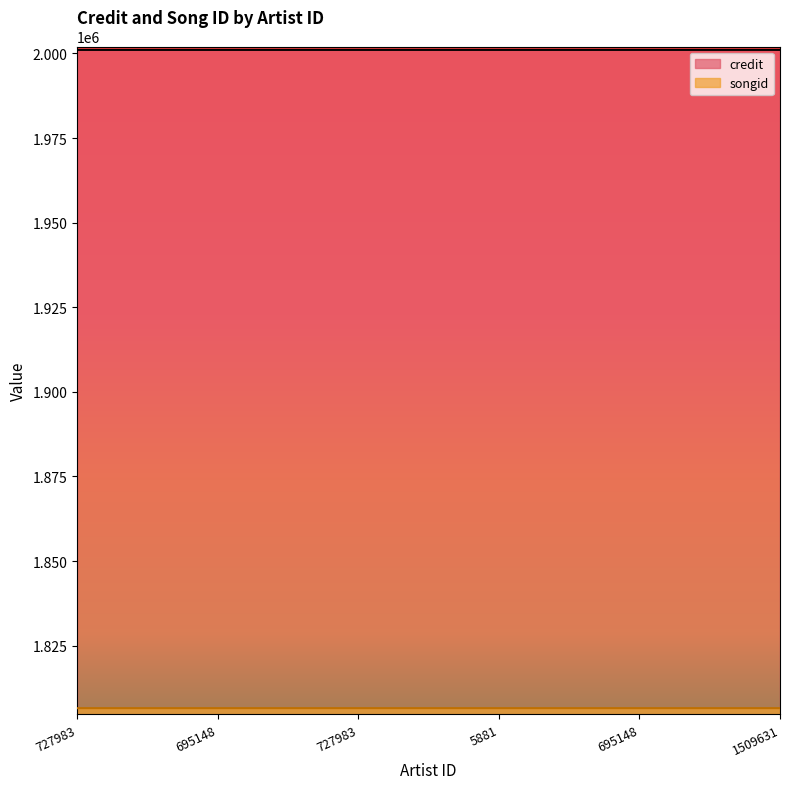

Does the chart display data point markers on the line(s)?

No